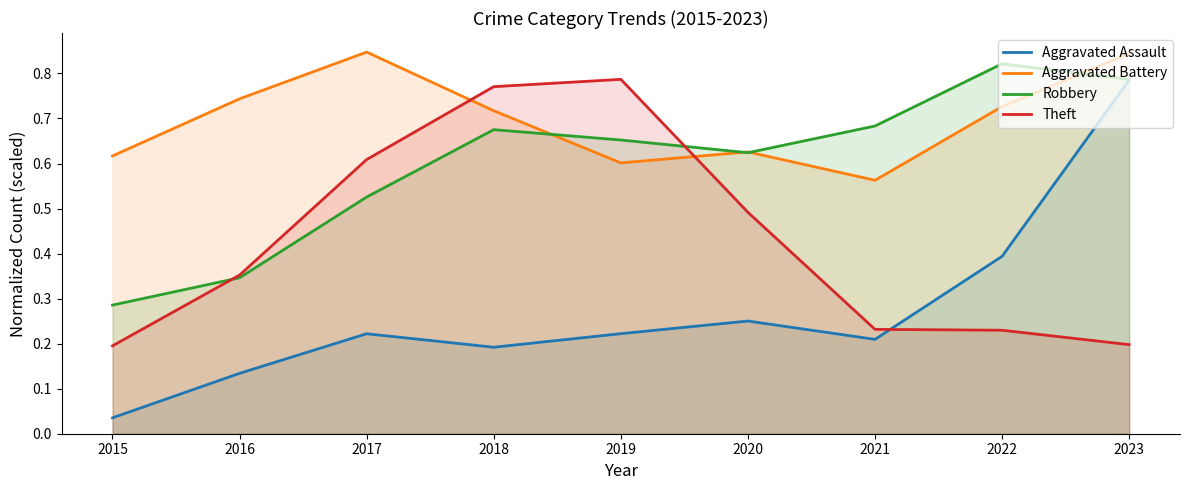

True or false: Aggravated Assault and Aggravated Battery intersect in this chart.

False